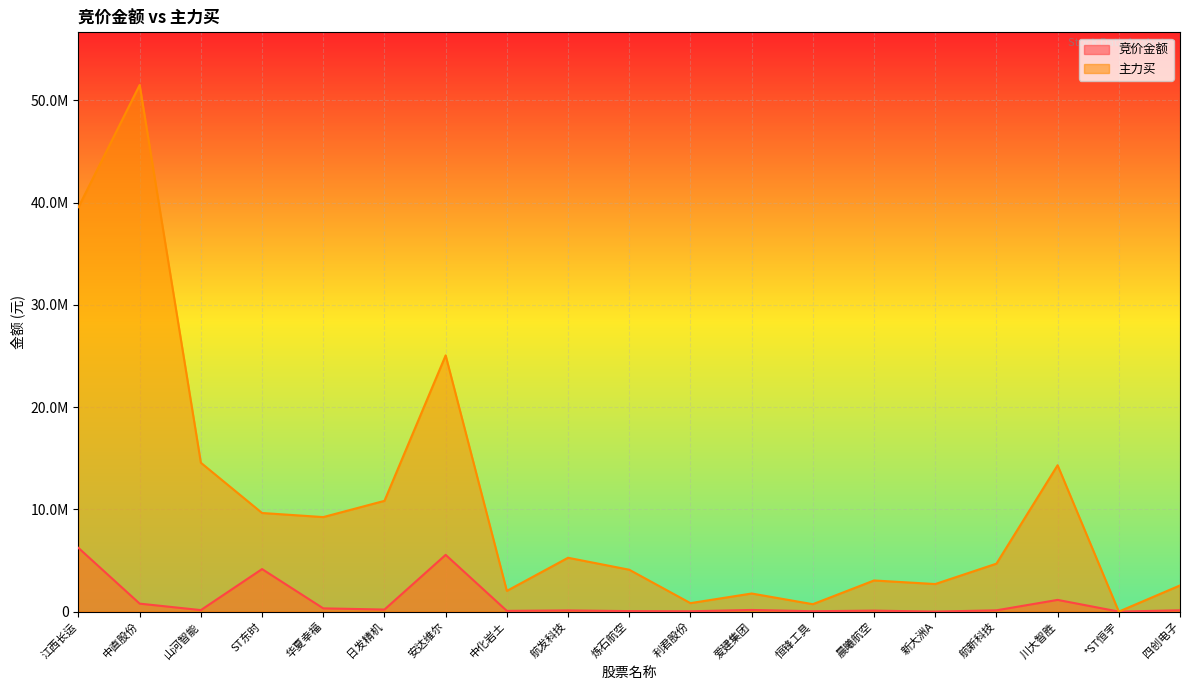

At which category is the sum across all series the highest?

中直股份